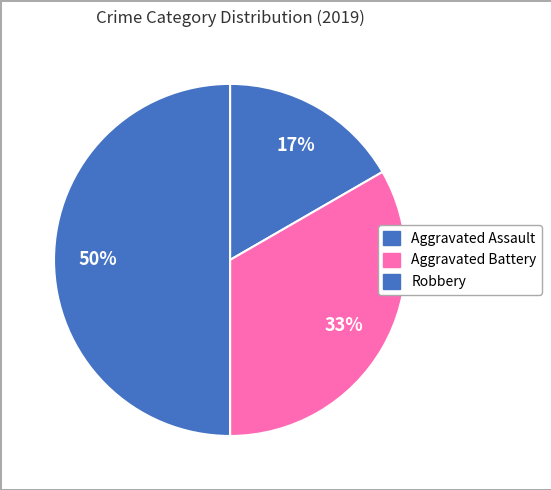

What is the ratio of the value at Robbery to the value at Aggravated Battery?

1.5